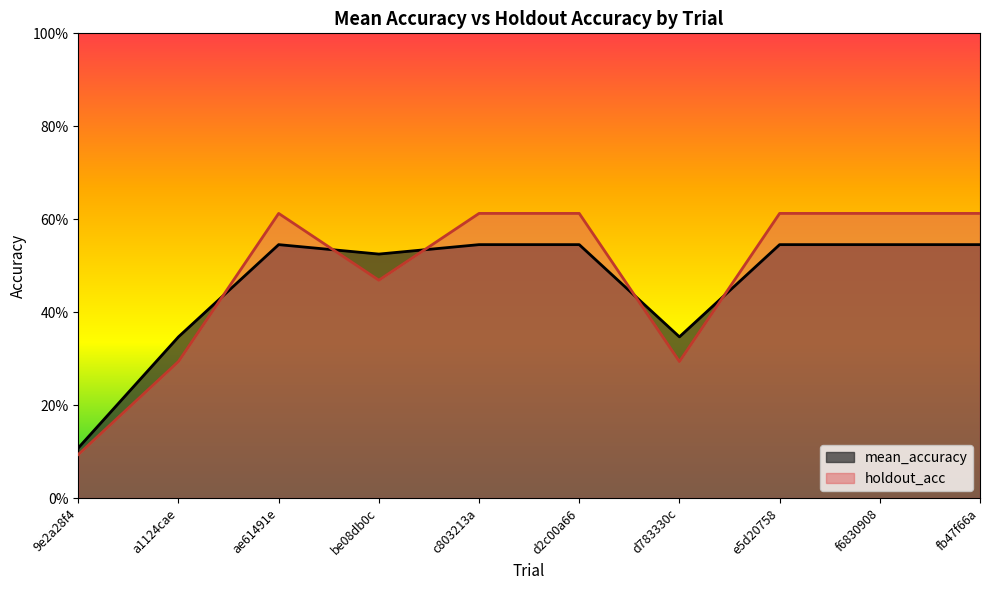

What is the highest value of the mean_accuracy series?

0.5